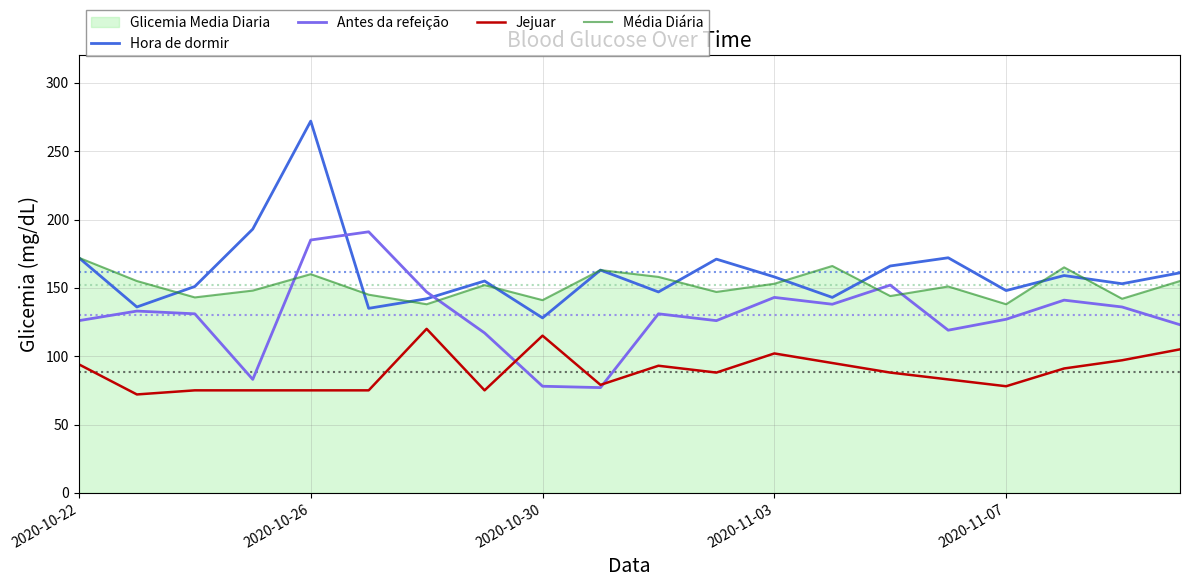

True or false: Hora de dormir and Antes da refeição cross at least once.

True